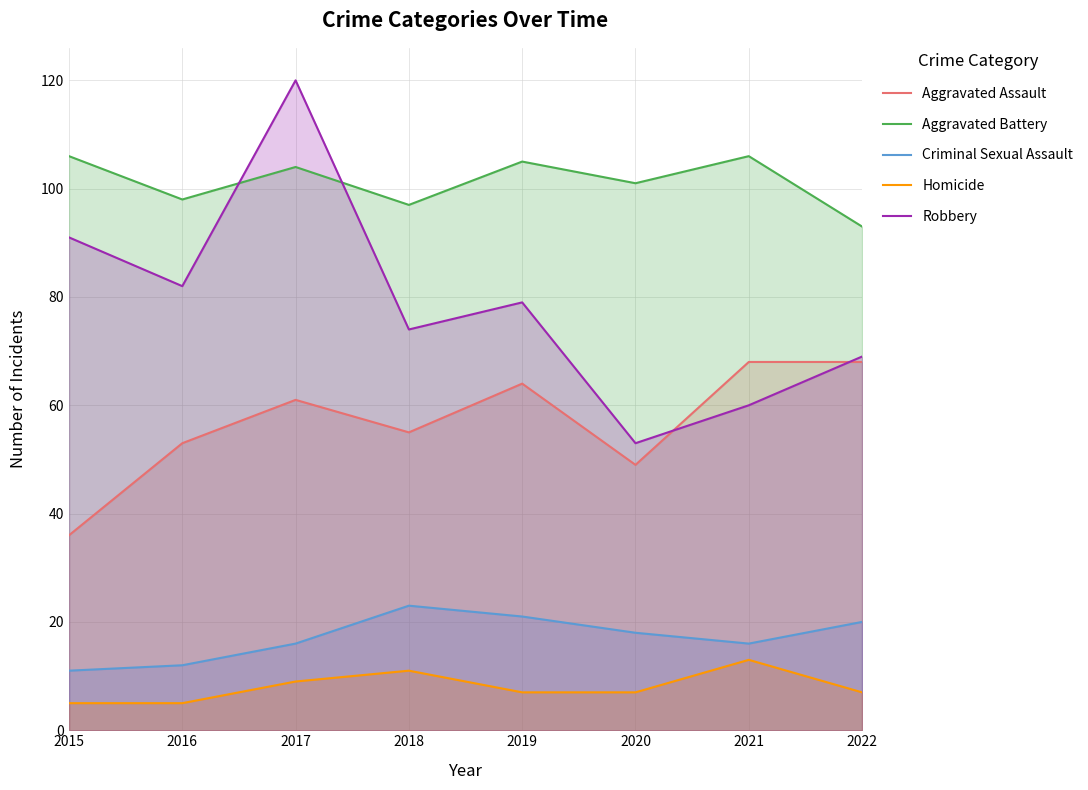

Which has a higher value, 2019 or 2022?

2022